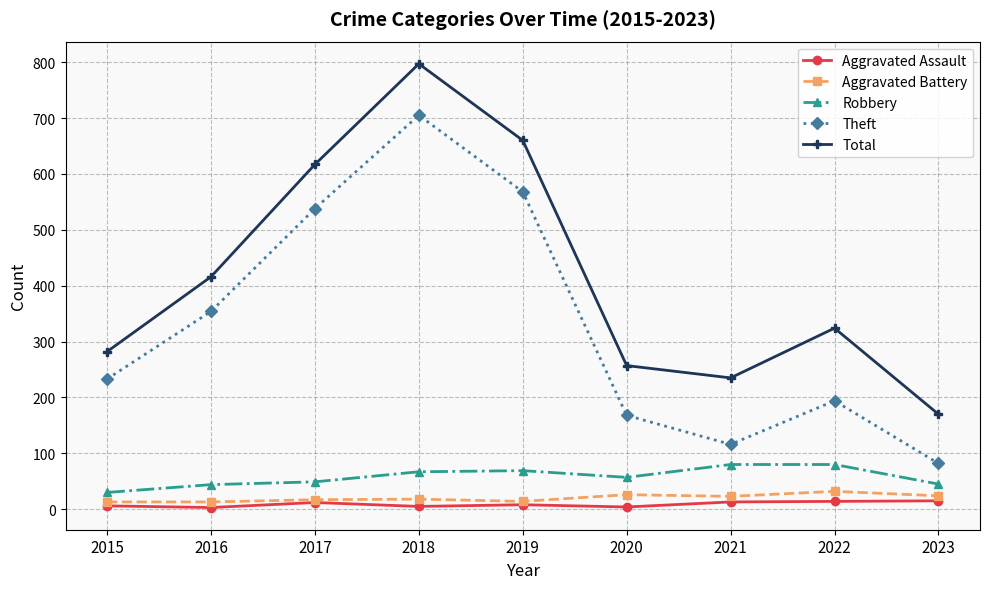

What is the spread (max minus min) of values at 2018?

792